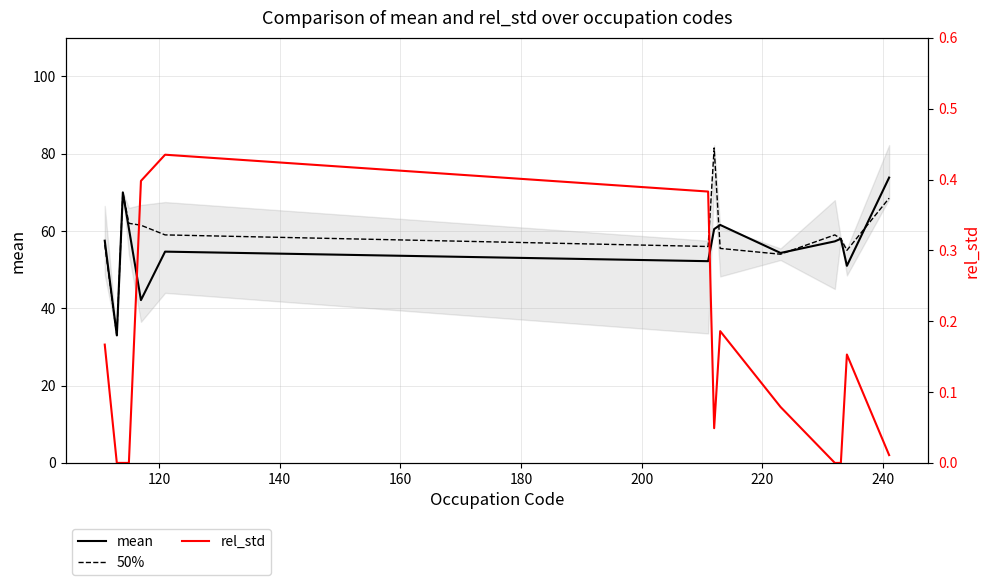

Count the number of categories in the chart.

14